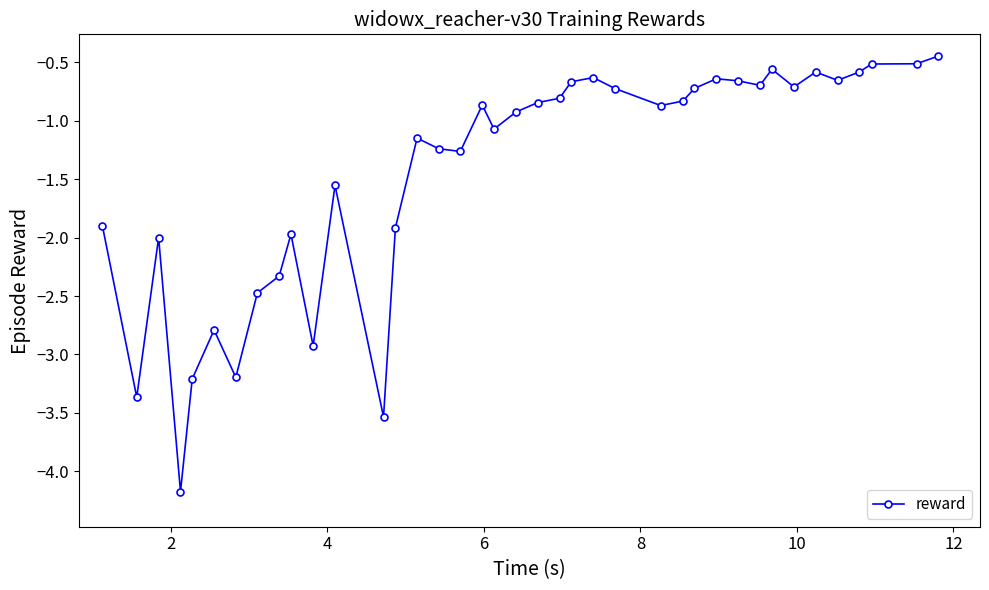

What is the minimum value shown in the chart?

-4.2